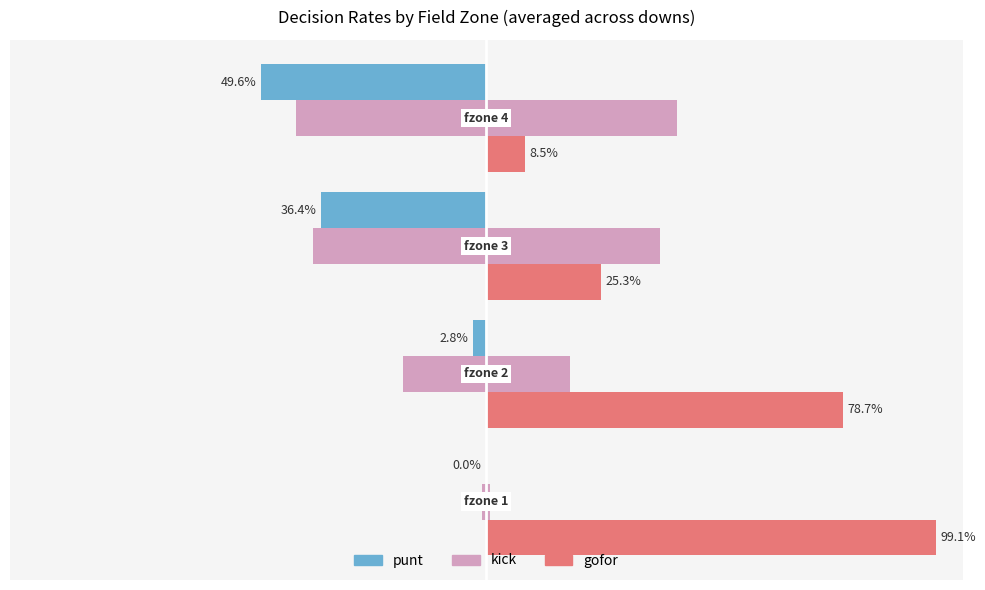

Reading left to right, transcribe all the data shown in this chart.

punt: −1.25=0.0	−1.00=-0.0	−0.75=-0.4	−0.50=-0.5
kick (left): −1.25=-0.0	−1.00=-0.2	−0.75=-0.4	−0.50=-0.4
gofor: −1.25=1.0	−1.00=0.8	−0.75=0.3	−0.50=0.1